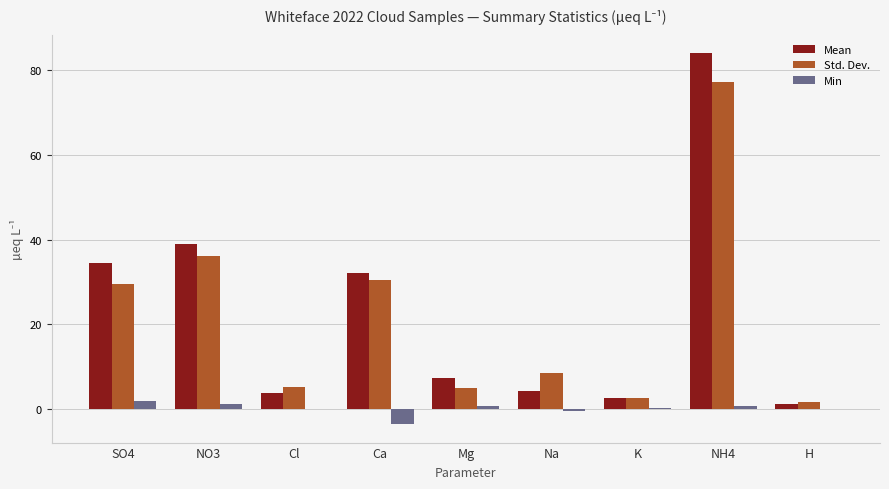

True or false: Std. Dev. has a value of 36.2 at NO3.

True